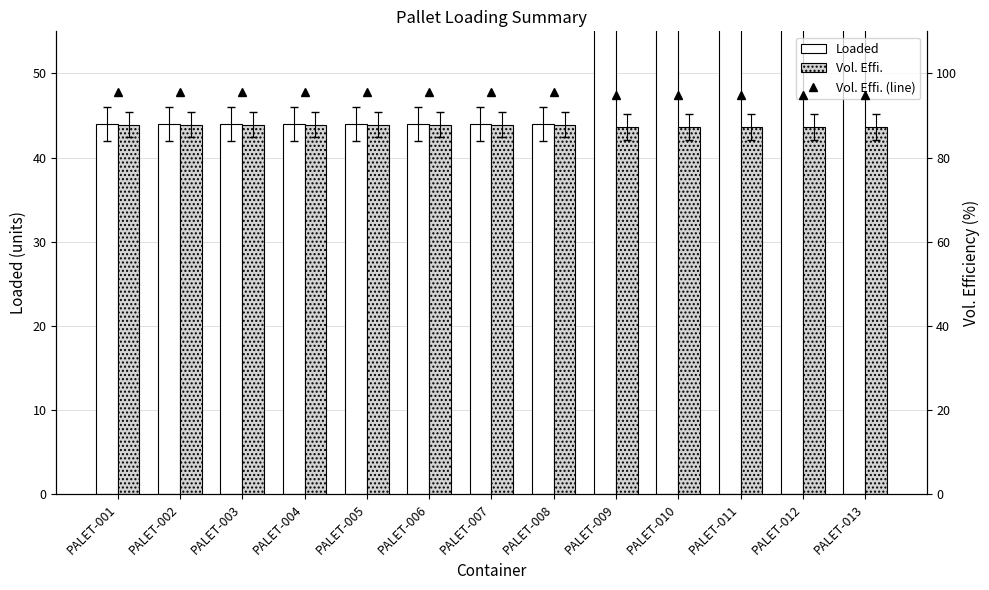

What is the smallest value displayed?

43.6